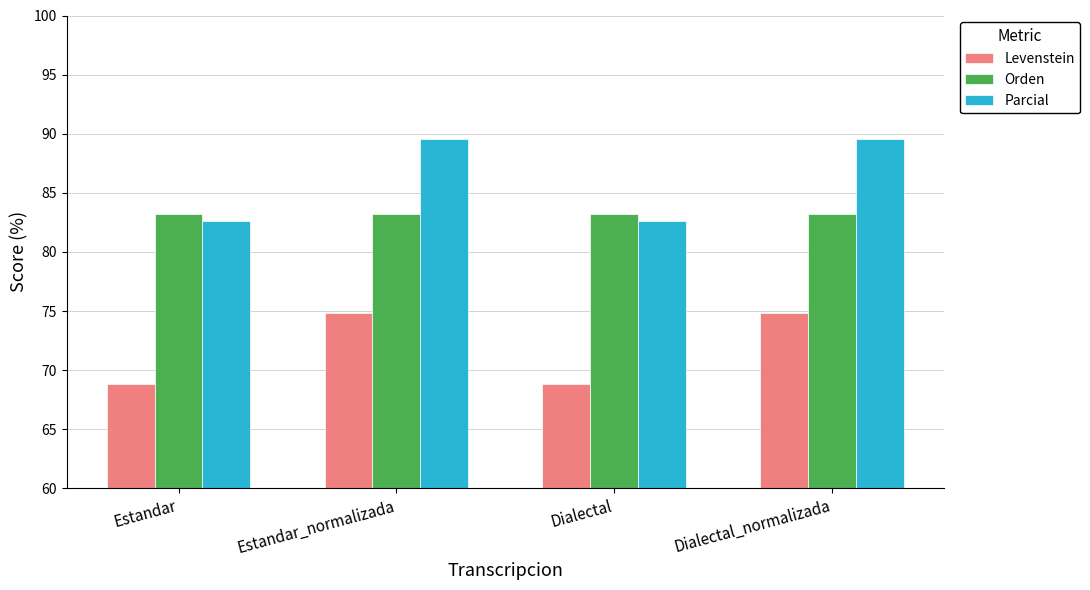

The value of Levenstein at Estandar is 68.8. True or false?

True